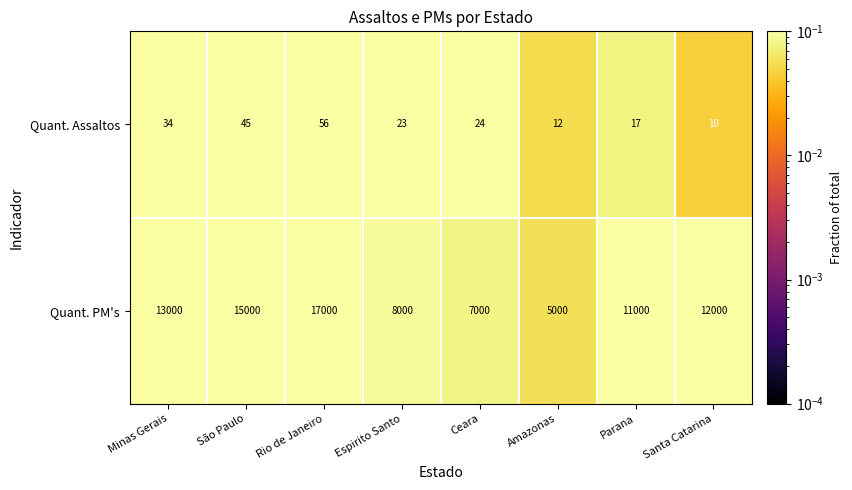

Which series has the largest range (max minus min)?

Quant. PM's